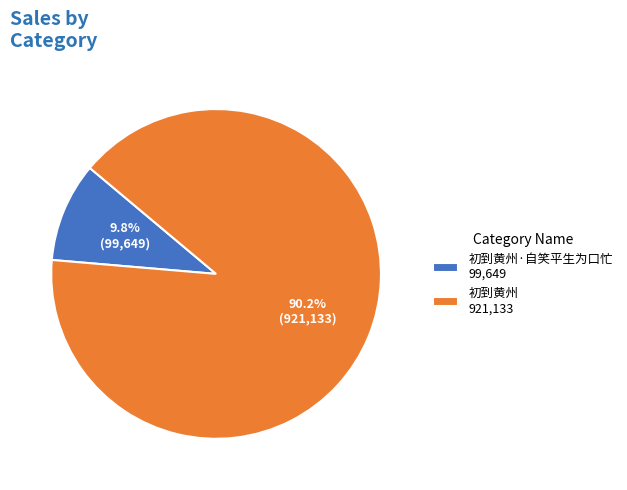

What percentage do 初到黄州·自笑平生为口忙 99,649 and 初到黄州 921,133 together represent?

100.0%